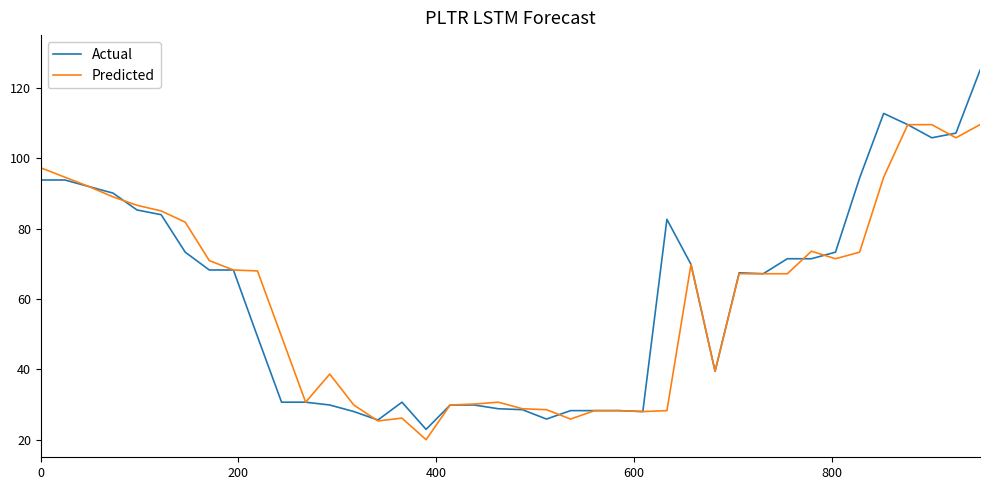

What is the difference between the maximum and second lowest values in the Actual series?

99.4